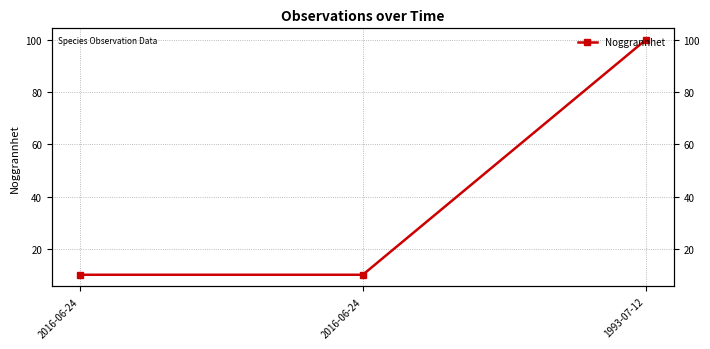

Between 1993-07-12 and 2016-06-24, which is larger?

1993-07-12